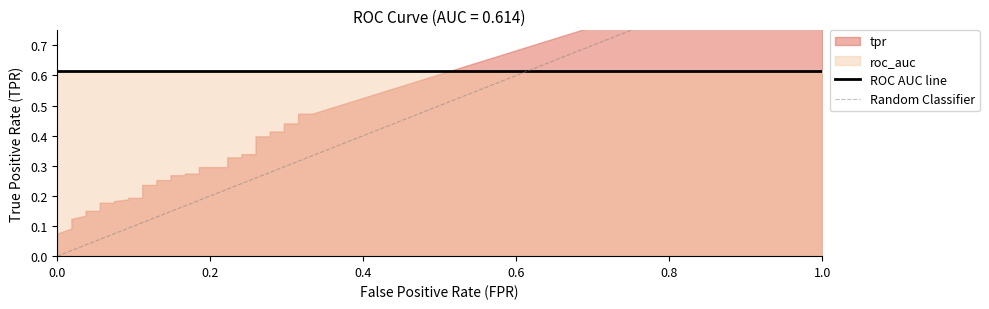

Is it true that roc_auc equals 1.0 at 39?

False